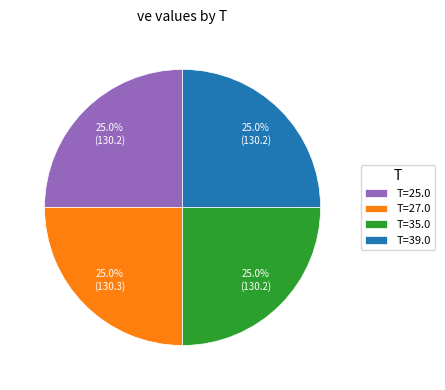

To the nearest percent, what is the average slice percentage?

25%